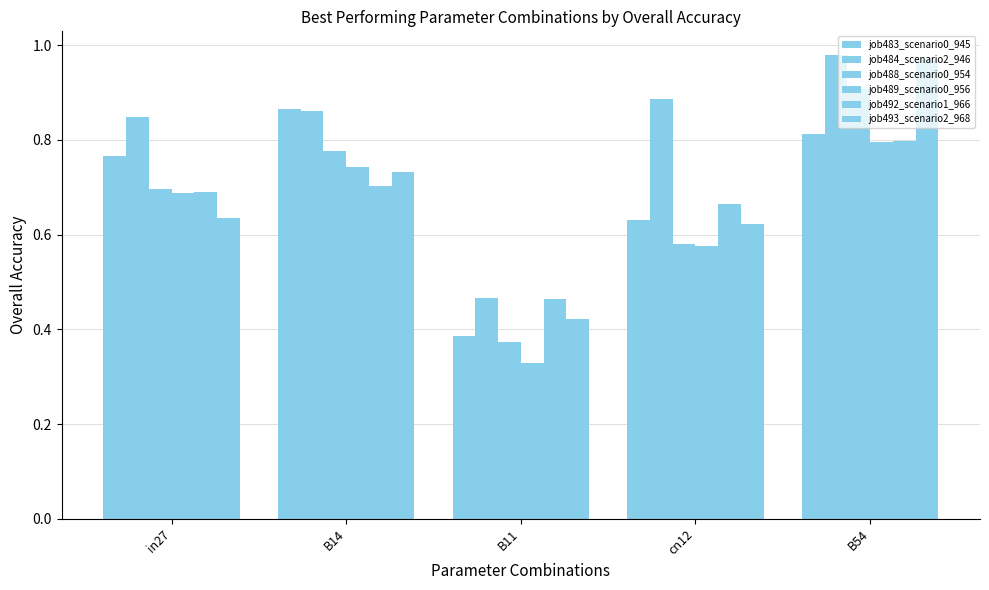

How many categories are shown in the chart?

5